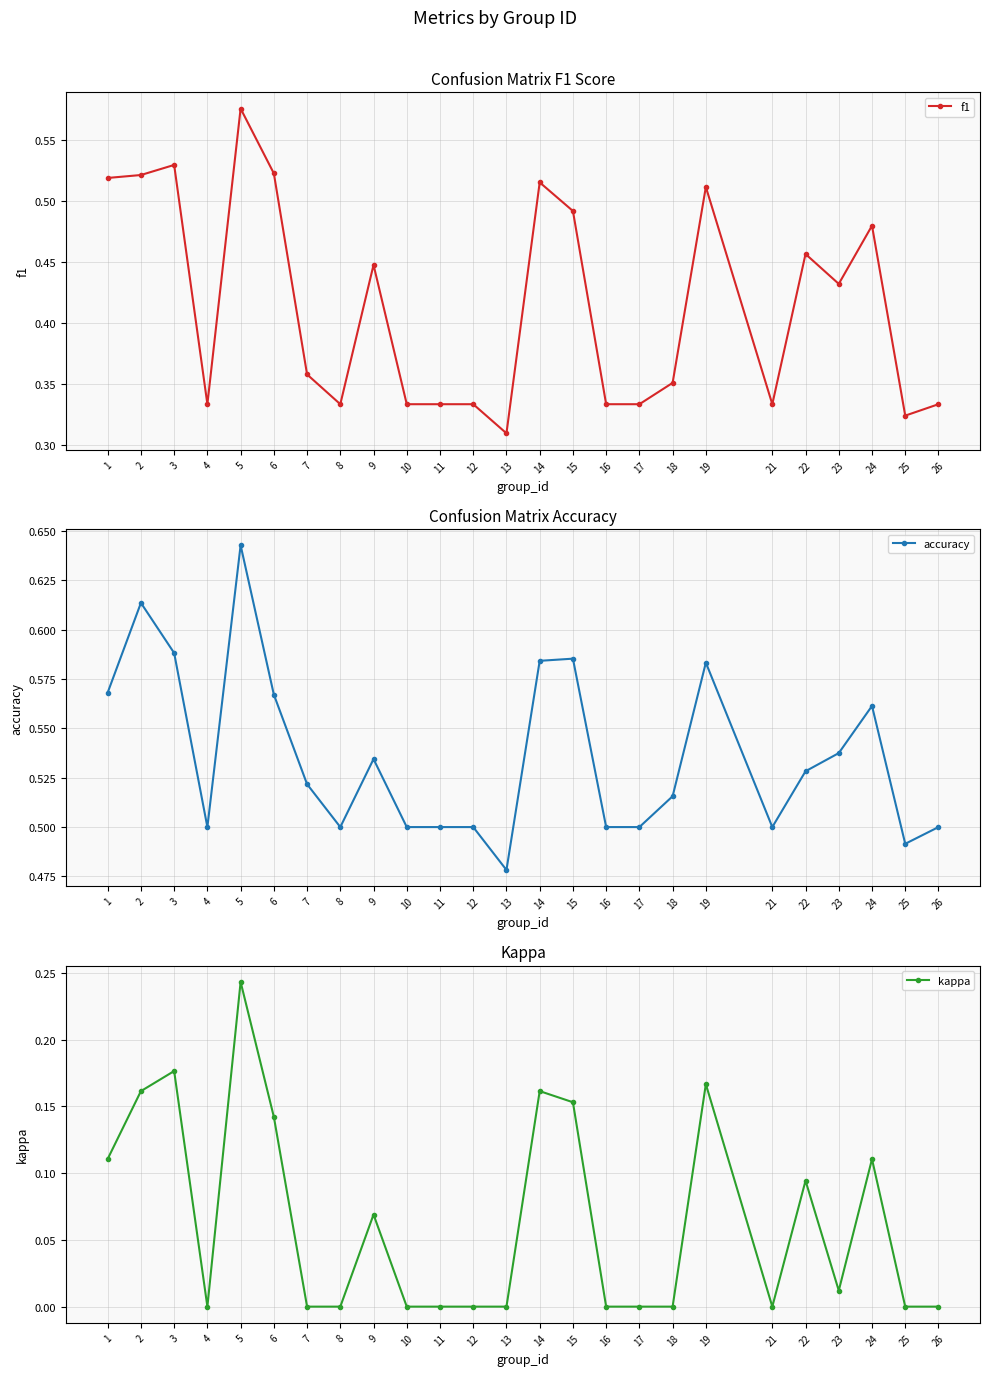

The f1 series shows 0.5 at 14. True or false?

True